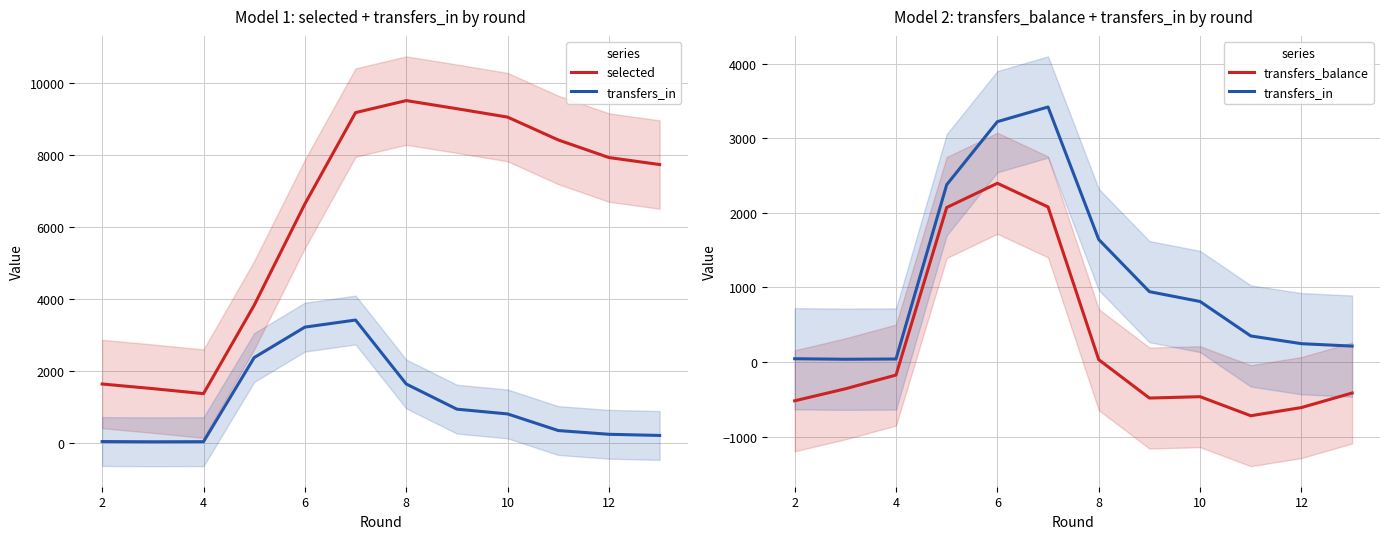

Is this an area chart (filled region under the line)?

No